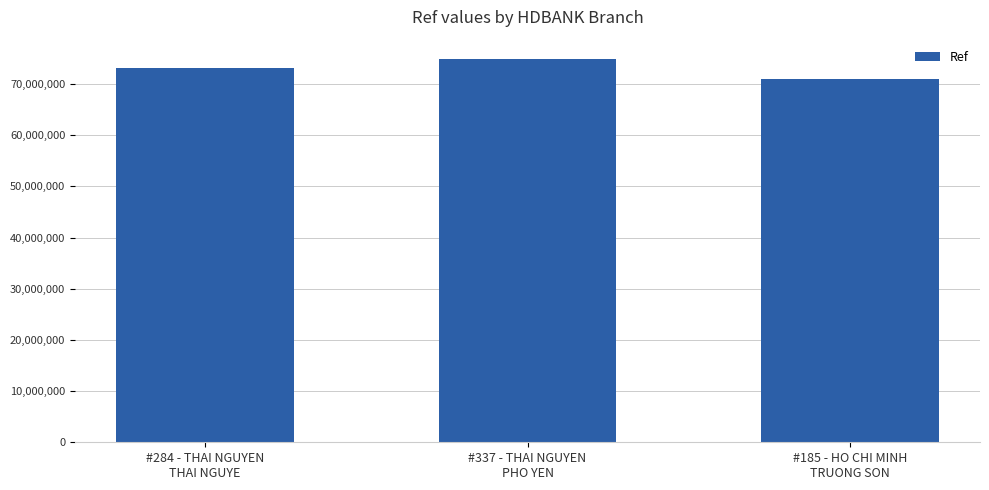

What is the ratio of the value at #337 - THAI NGUYEN
PHO YEN to the value at #284 - THAI NGUYEN
THAI NGUYE?

1.0